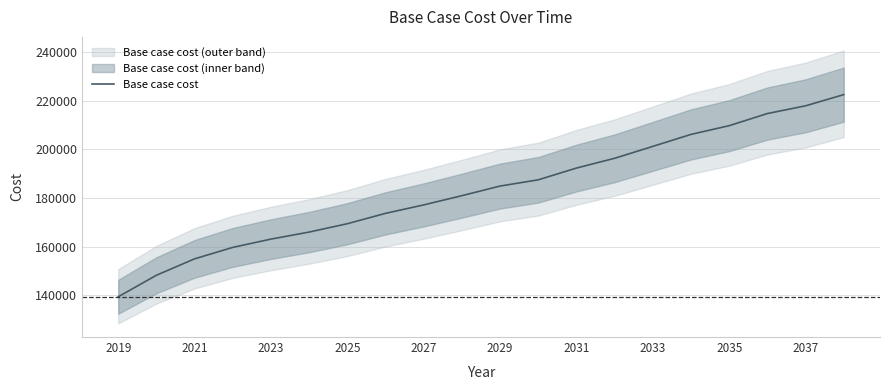

What is the maximum value for Base case cost?

222455.0